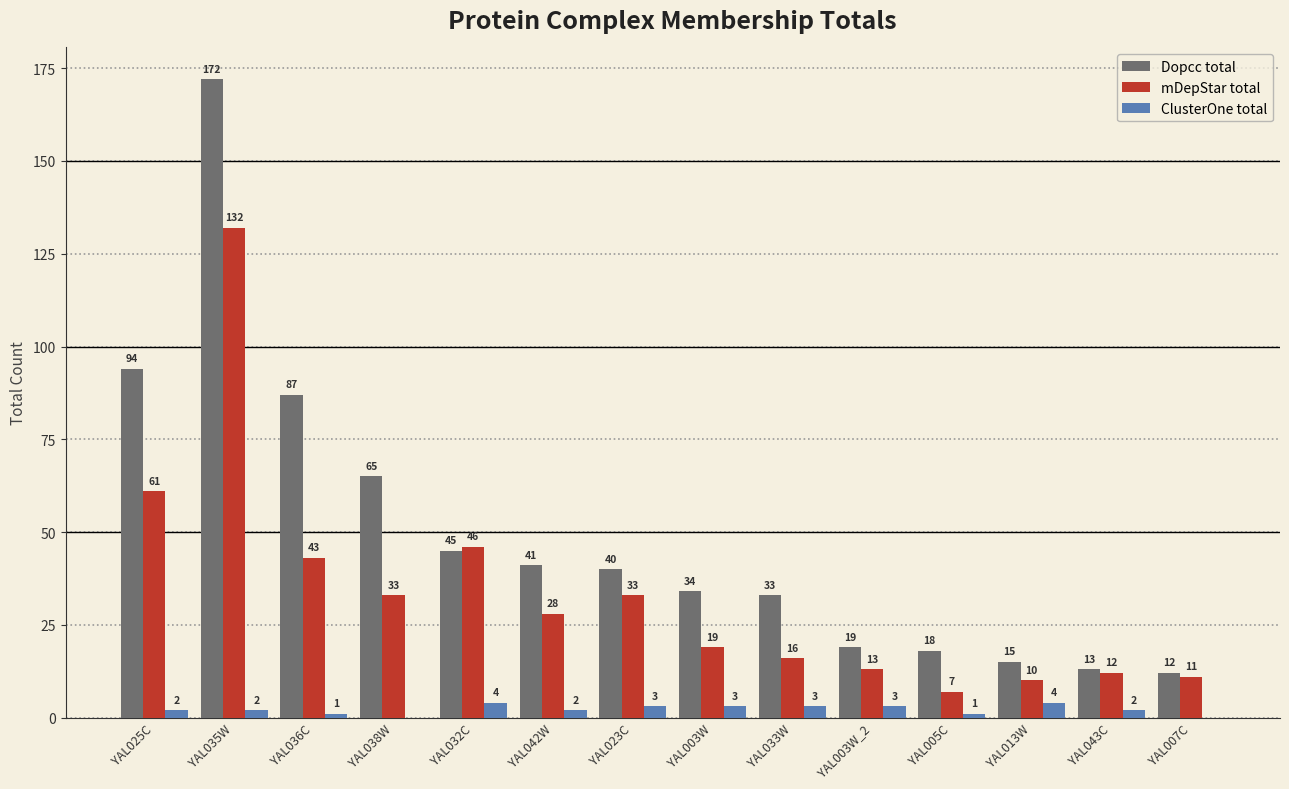

Which series has the largest total across all categories?

Dopcc total